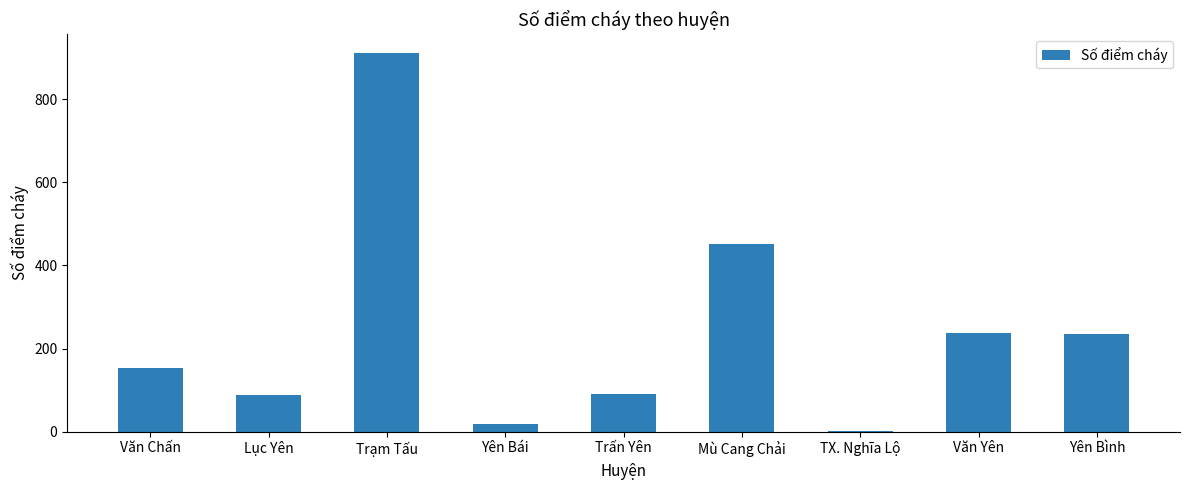

What is the difference between the second highest and second lowest values?

433